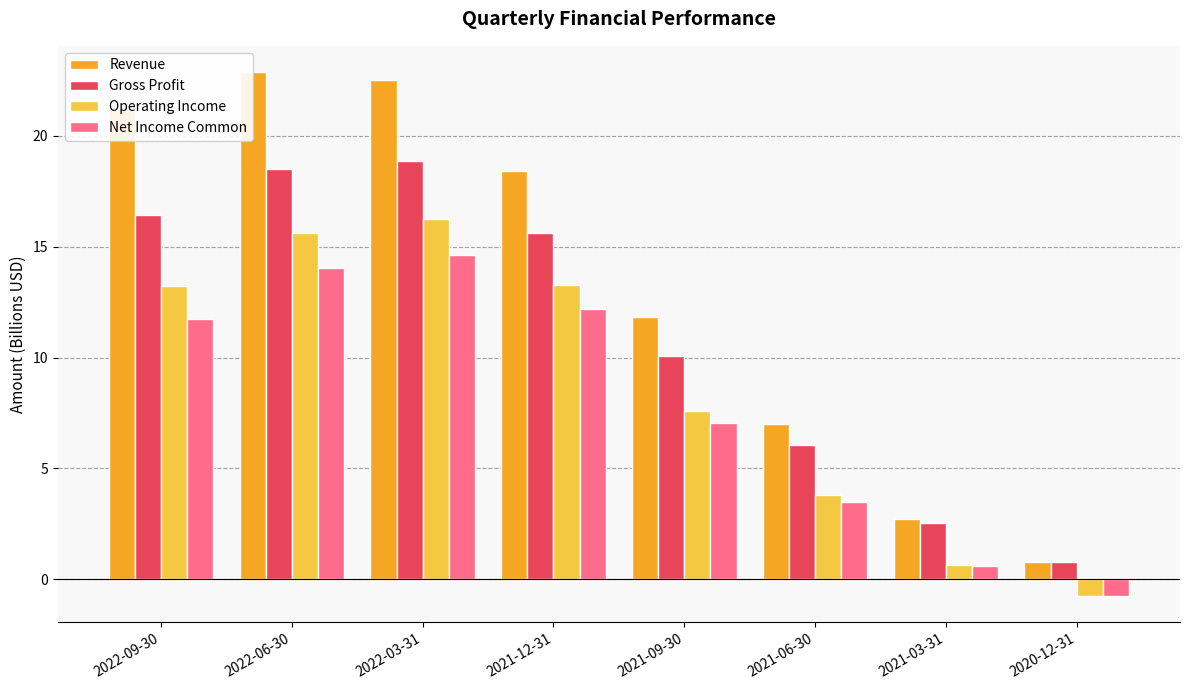

What is the lowest value of the Operating Income series?

-0.8